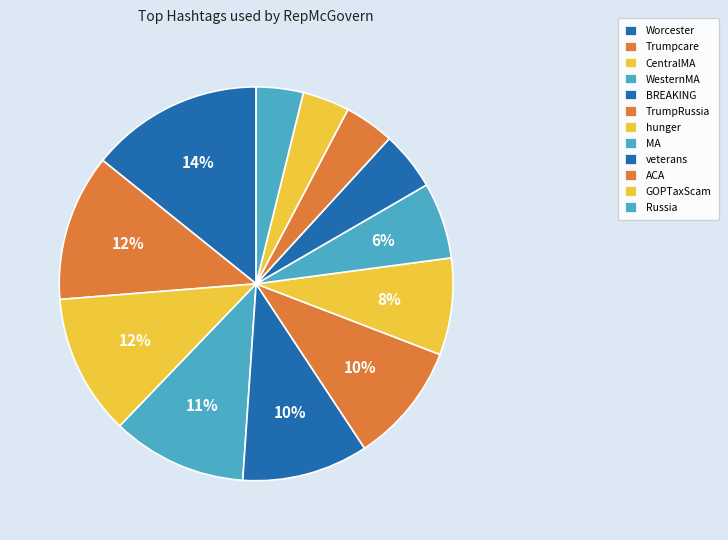

Count the number of slices in the pie.

12